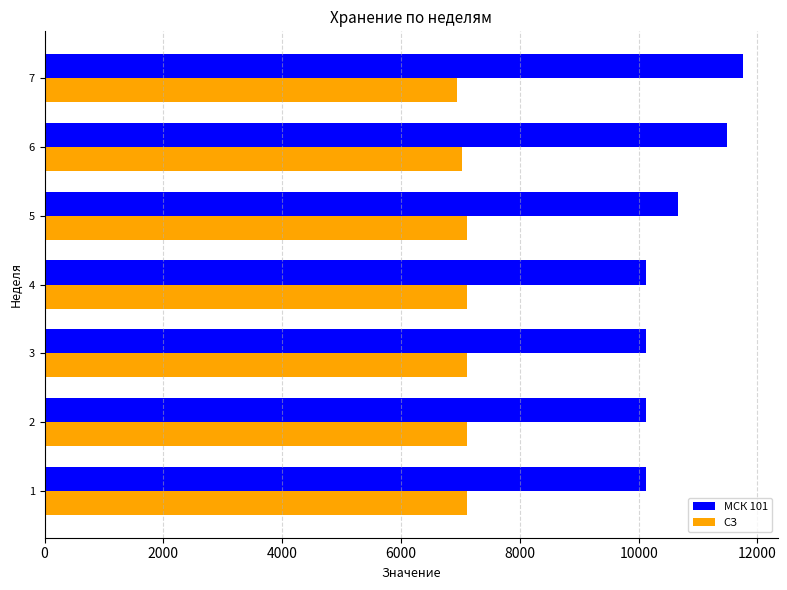

List the series in order of their peak value, highest first.

МСК 101, СЗ